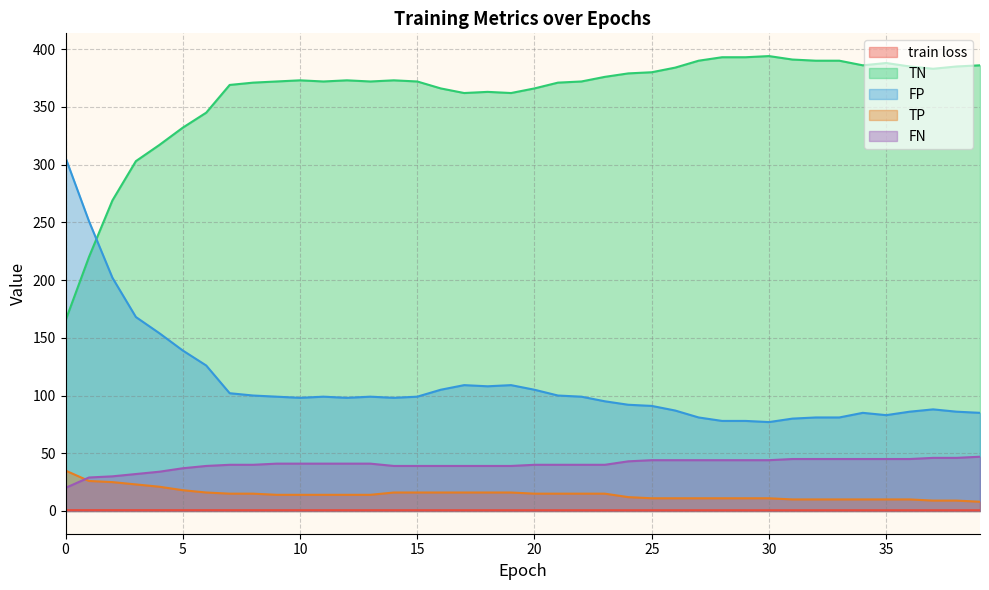

At which category does the chart reach its minimum across all series?

39